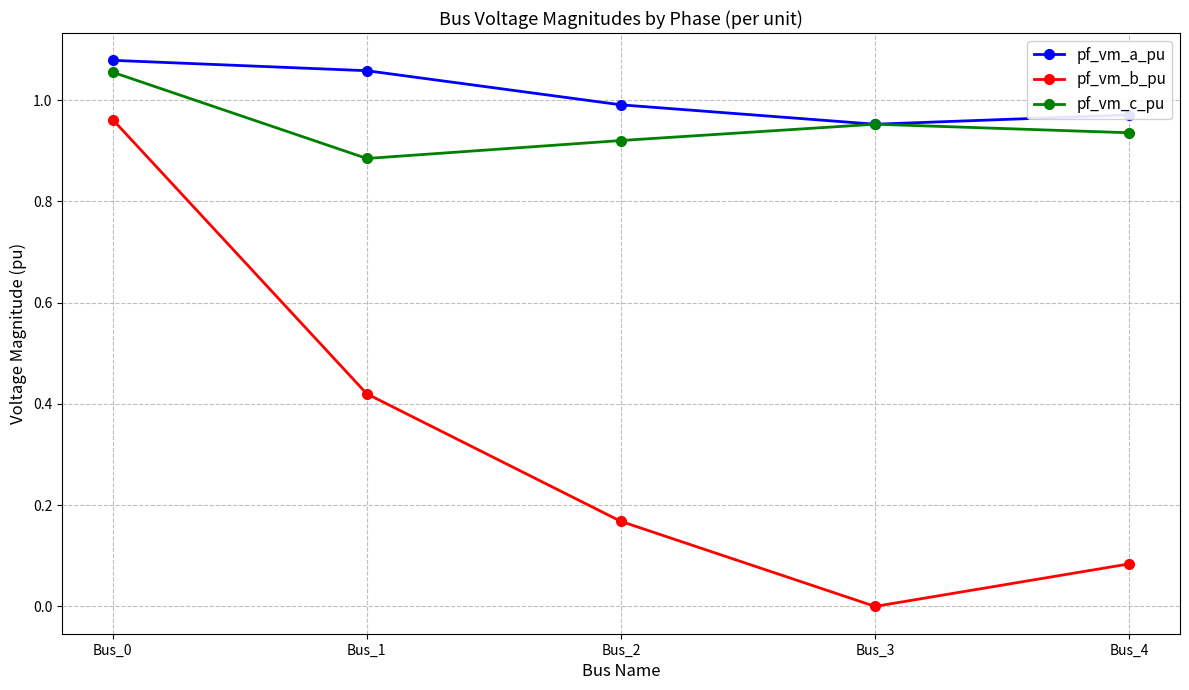

How many values in the pf_vm_b_pu series exceed 0?

4